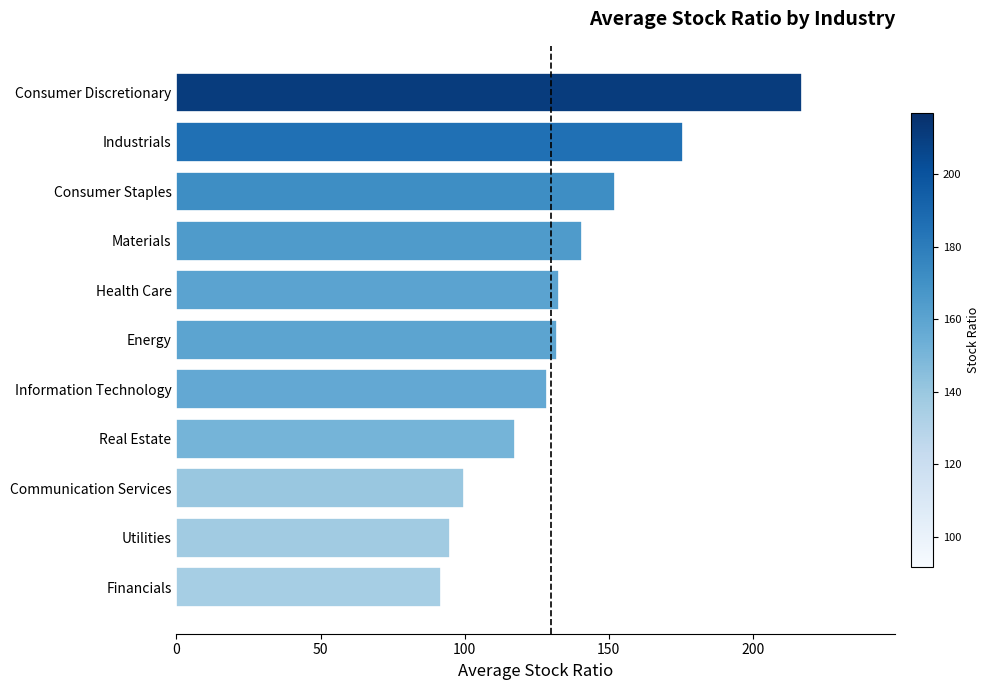

What is the sum of all values?

1483.1